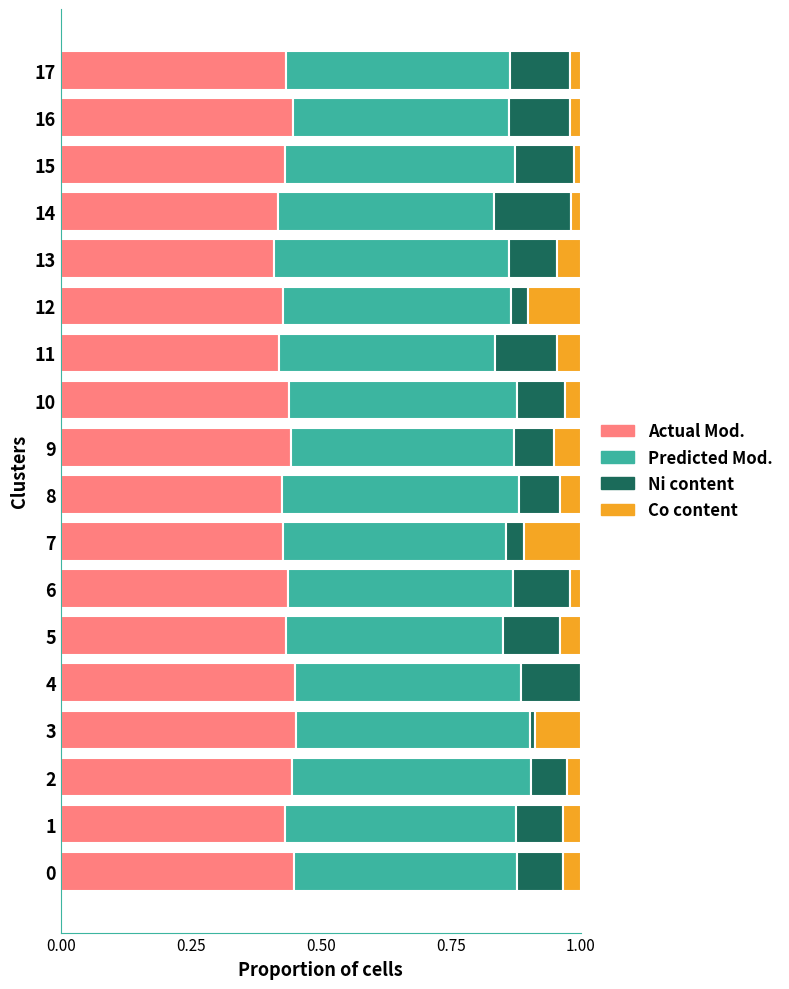

What is the sum of the Actual Mod. values at 0 and 6?

0.9